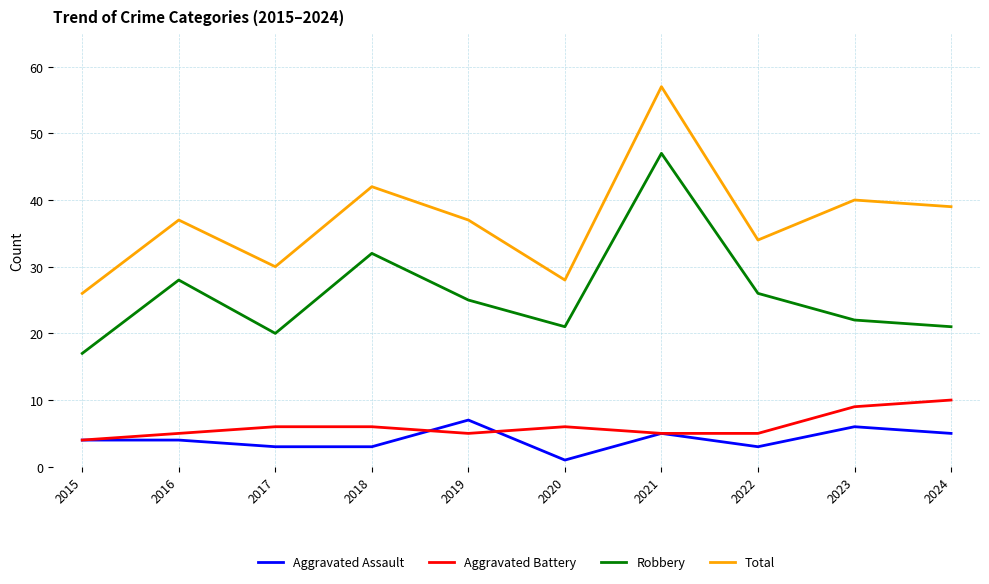

The value of Aggravated Battery at 2021 is 5. True or false?

True